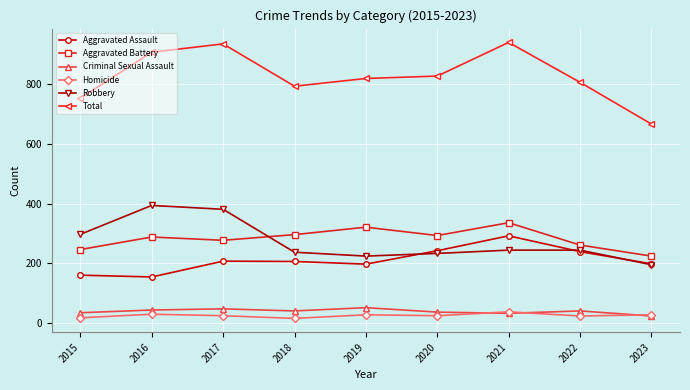

How many values in the Aggravated Battery series are below 288?

4